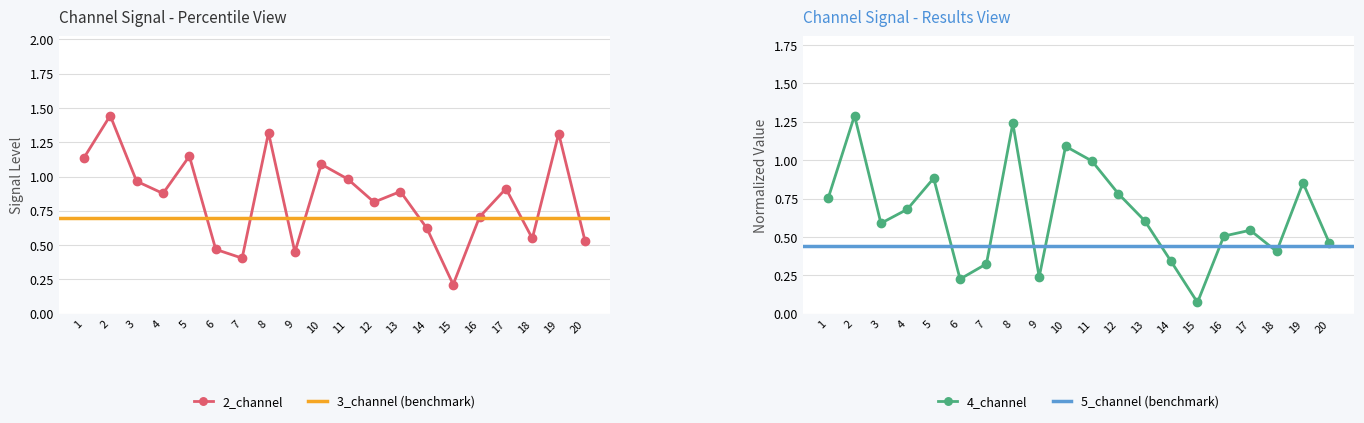

Where is the first local maximum for 2_channel?

2